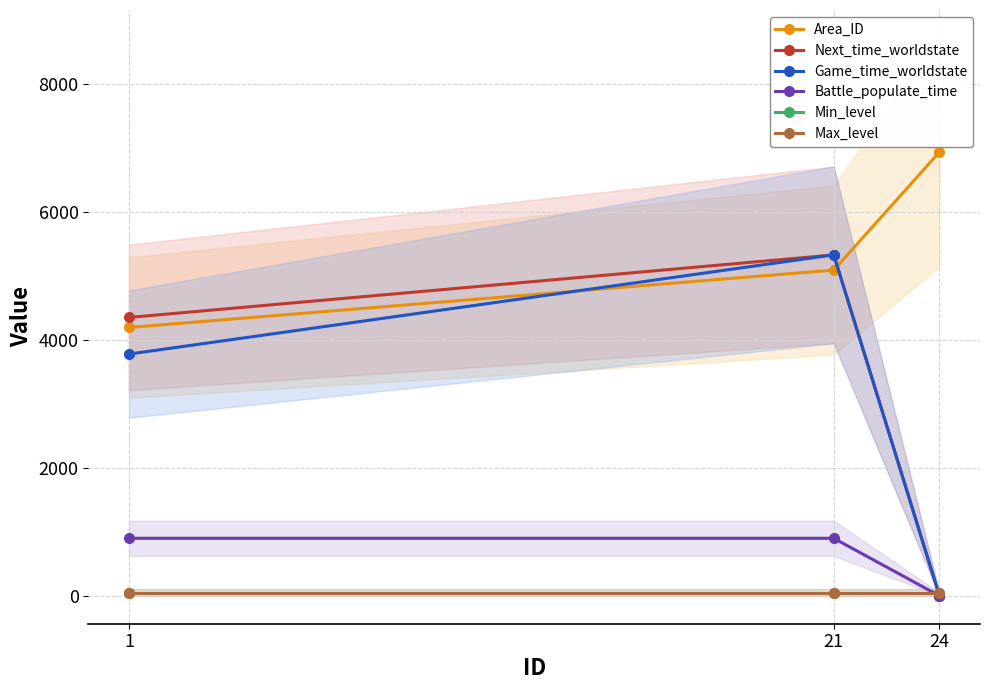

Which category has the lowest value in the Next_time_worldstate series?

24